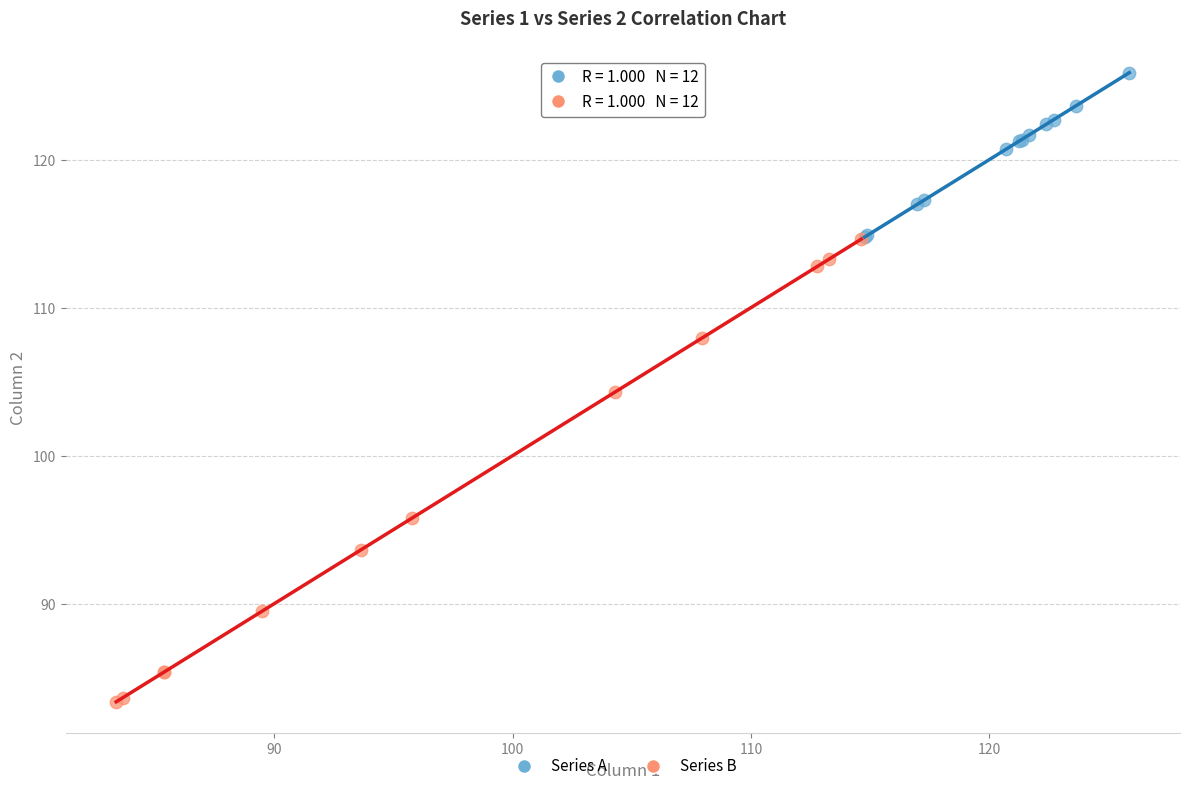

Which series contains the lowest Y value?

Series B